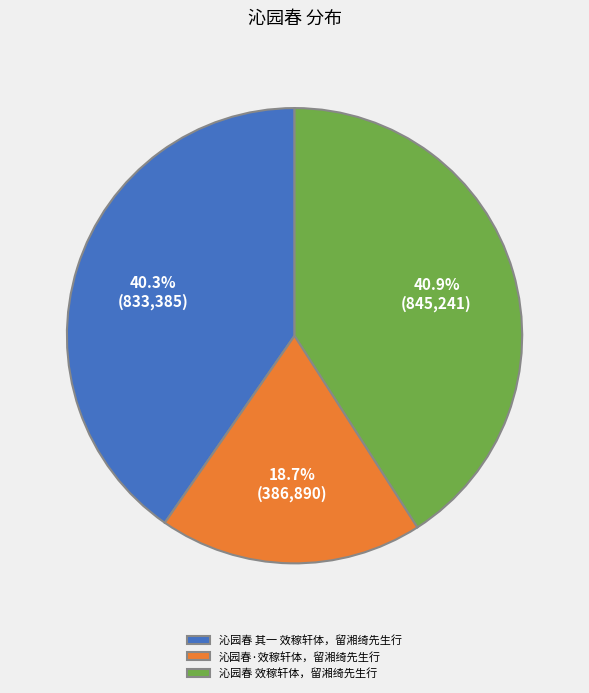

Rank the categories by value from highest to lowest.

沁园春 效稼轩体，留湘绮先生行, 沁园春 其一 效稼轩体，留湘绮先生行, 沁园春·效稼轩体，留湘绮先生行